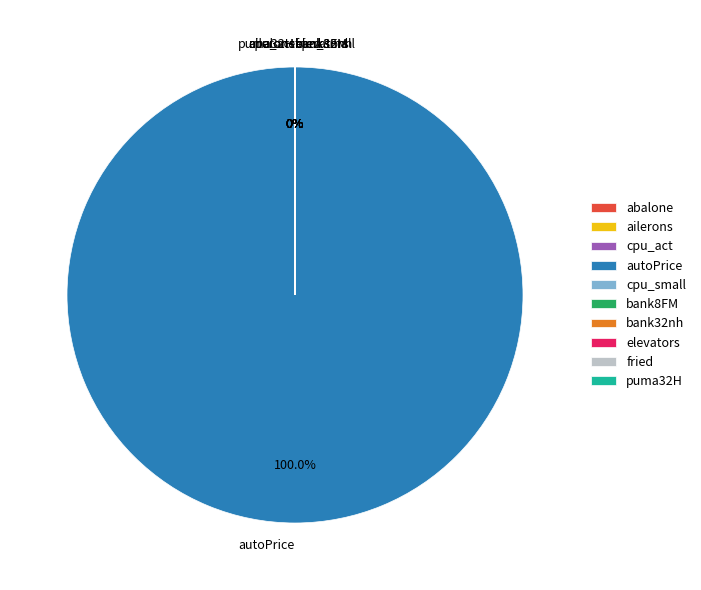

What is the change in value from cpu_small to fried?

-4.5